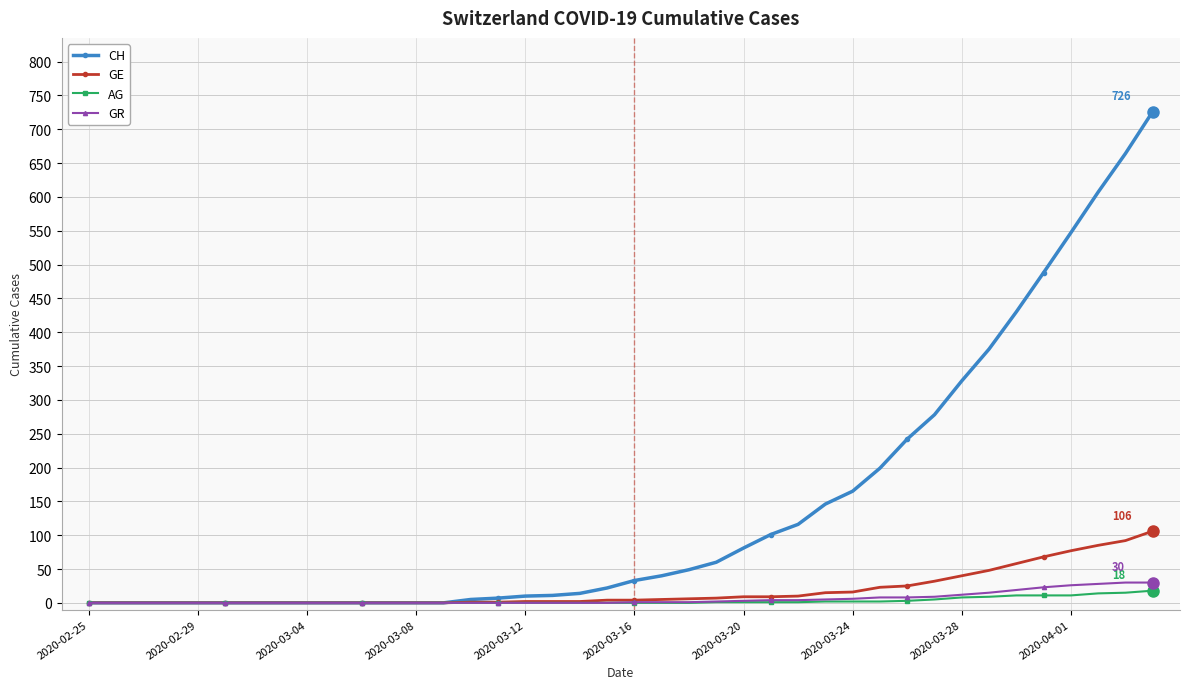

What is the greatest value displayed?

726